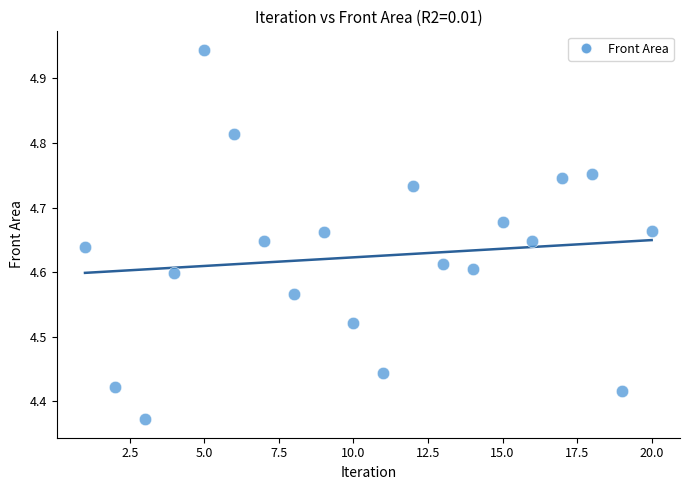

What is the range of Y values (max minus min)?

0.6